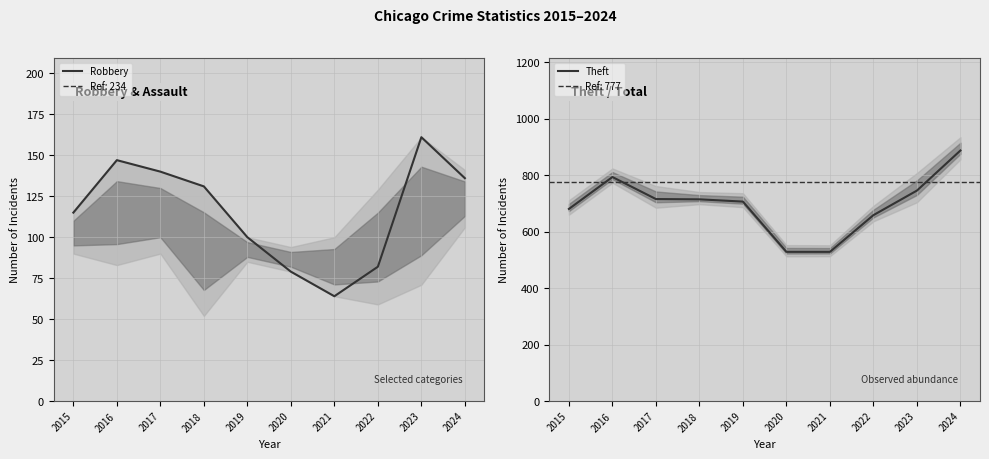

Rank the series by their average value, from highest to lowest.

Theft, Robbery